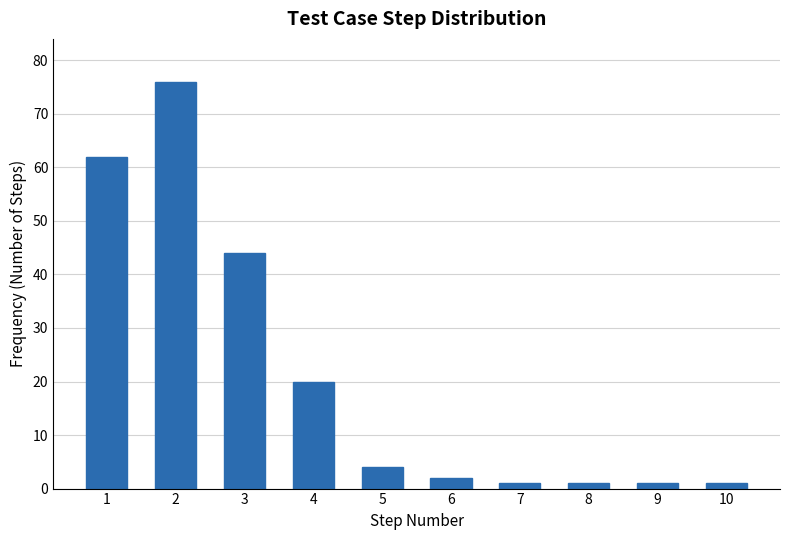

Reading left to right, transcribe all the data shown in this chart.

62	76	44	20	4	2	1	1	1	1